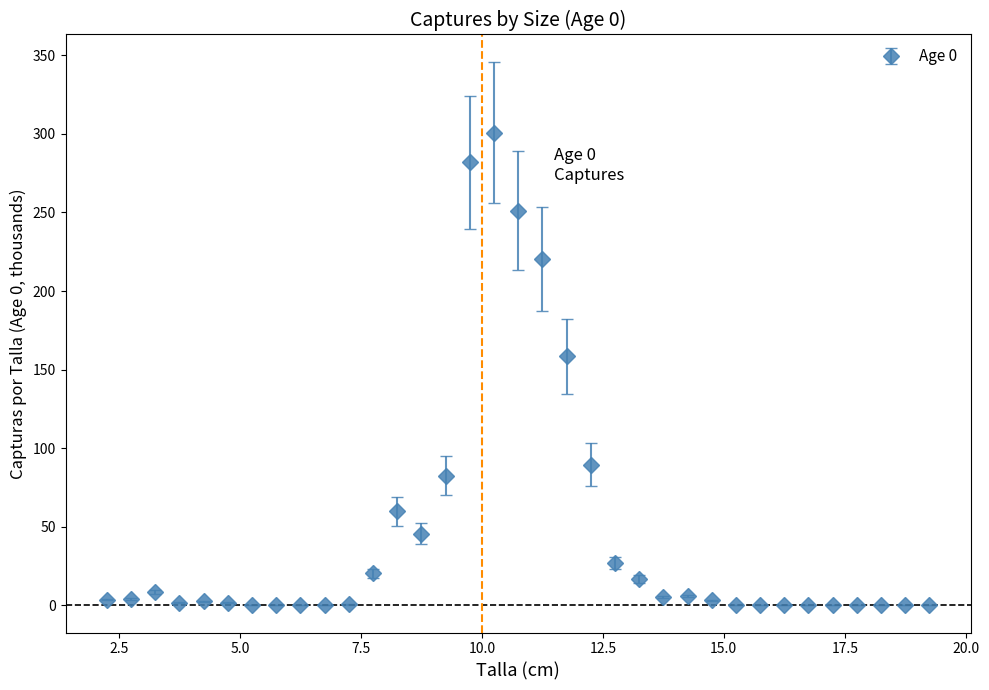

What is the value of the 14th point from the left?

45.6